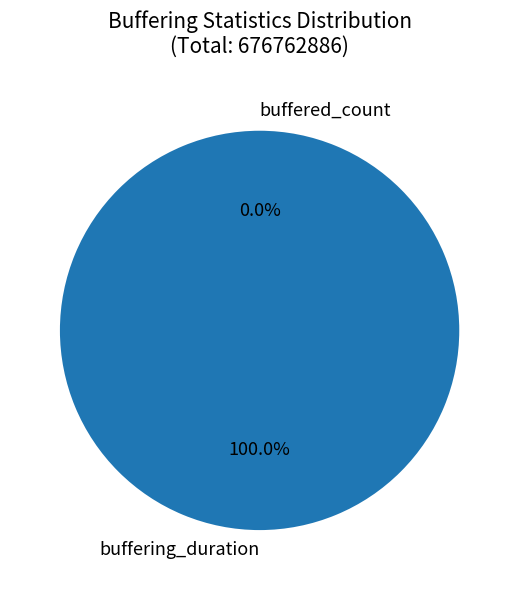

Which category accounts for the majority?

buffering_duration